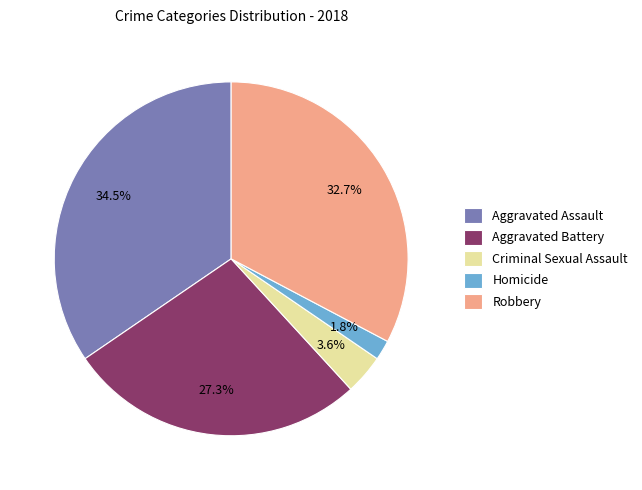

Is the sum of Homicide and Criminal Sexual Assault greater than half?

No